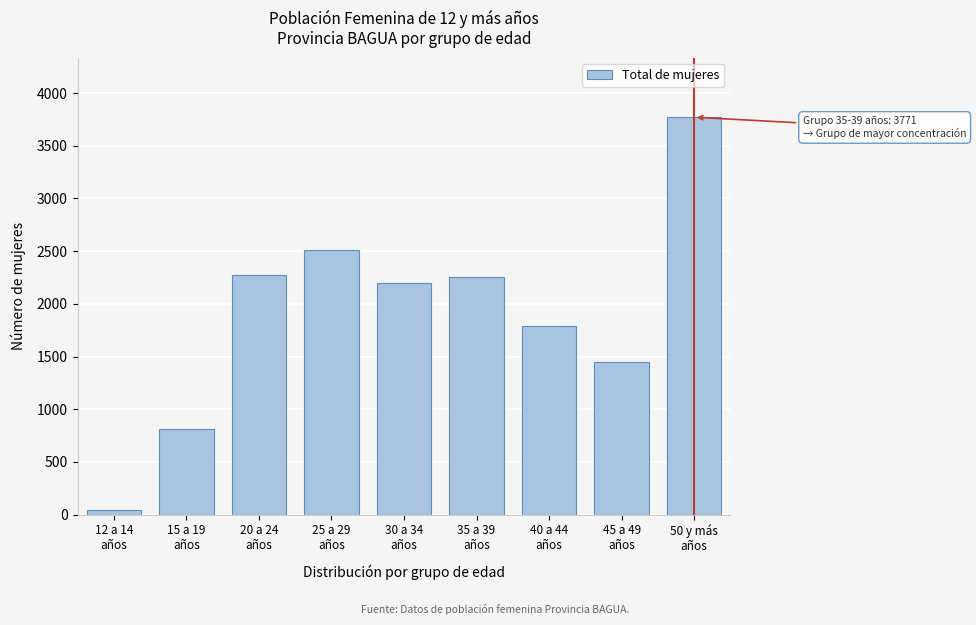

What is the difference between the maximum and minimum values?

3723